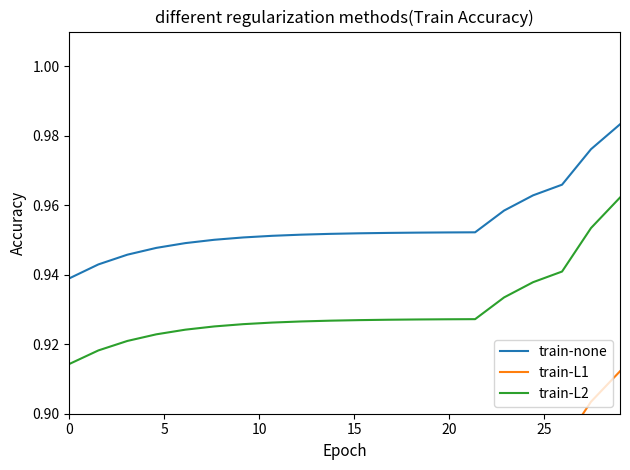

How many train-none values are between 0 and 1?

20